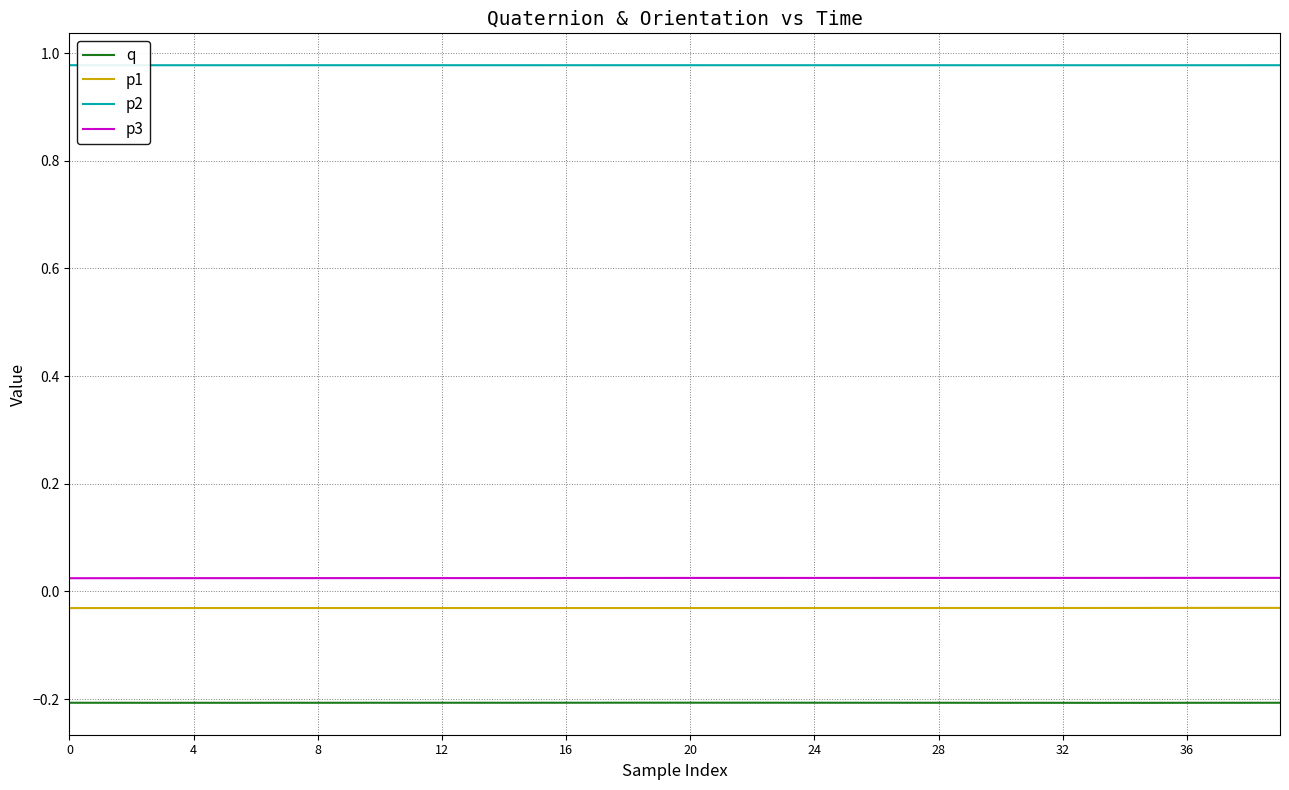

Rank the series by their maximum value, from highest to lowest.

p2, p3, p1, q